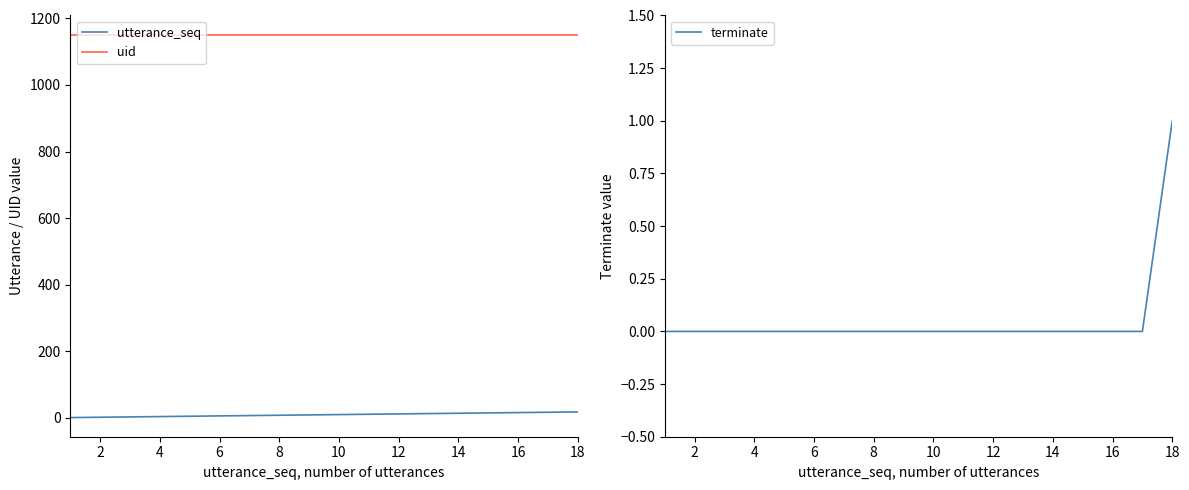

How many categories are shown in the chart?

18